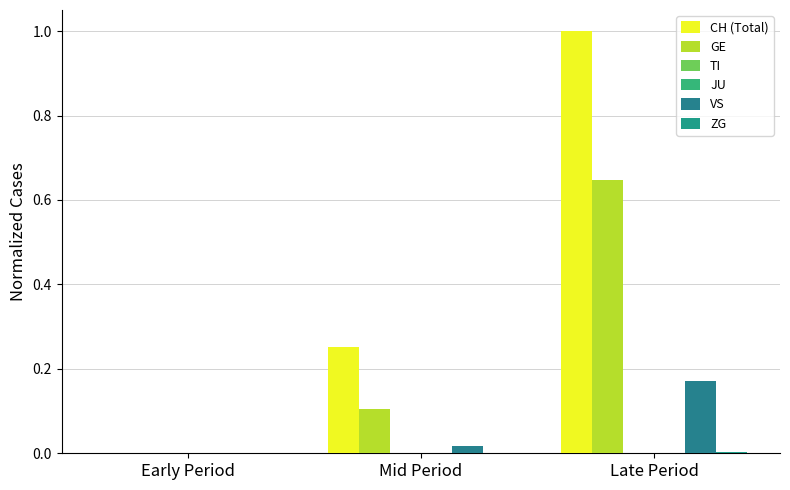

How many bars are there in each group?

6